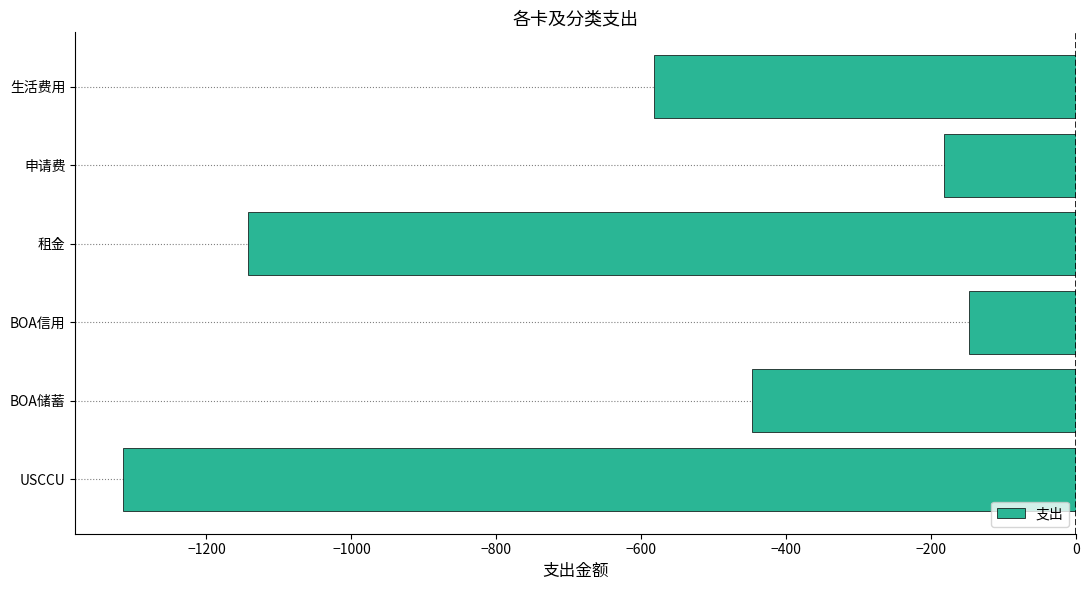

What is the sum of all values?

-3818.7